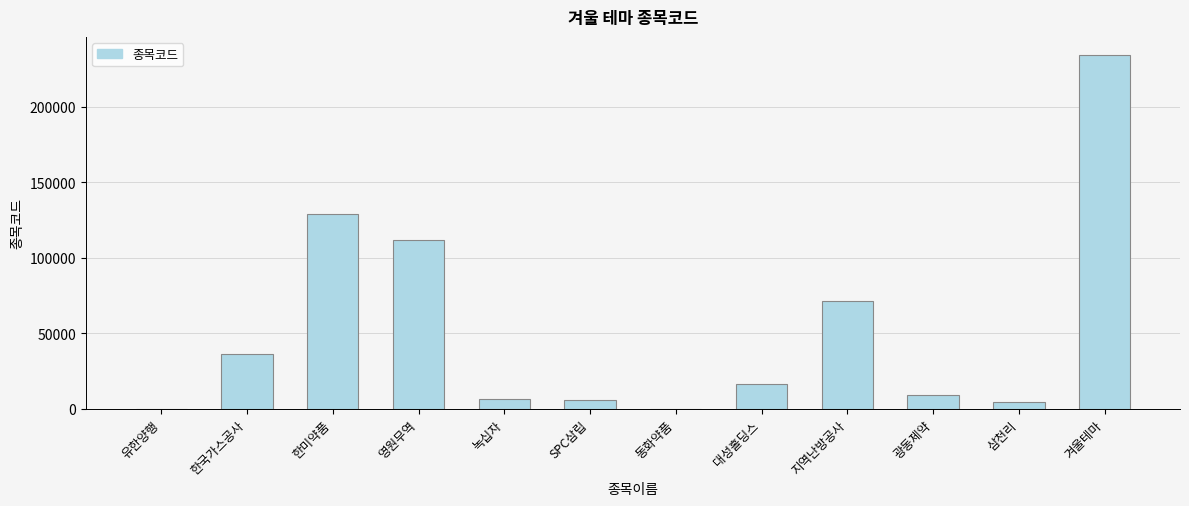

Which has a higher value, SPC삼립 or 겨울테마?

겨울테마